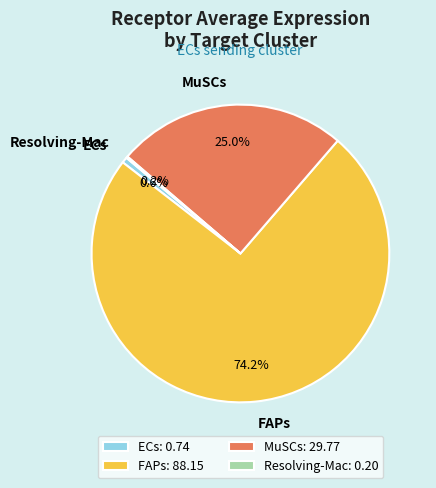

True or false: FAPs accounts for 84% of the total.

False